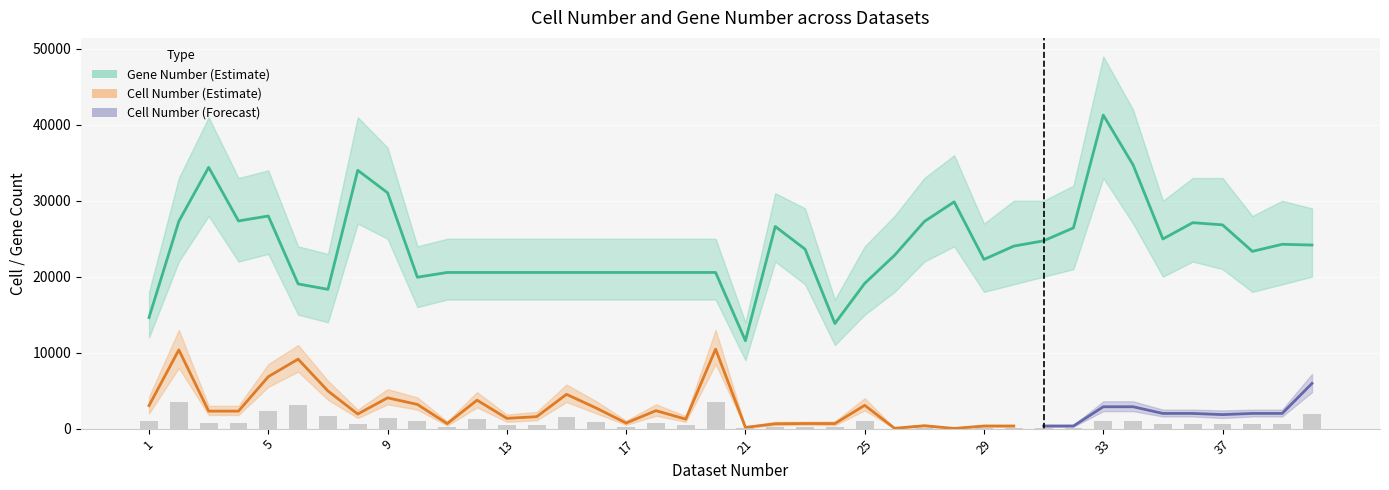

Where does the Cell Number series first go above 666?

1